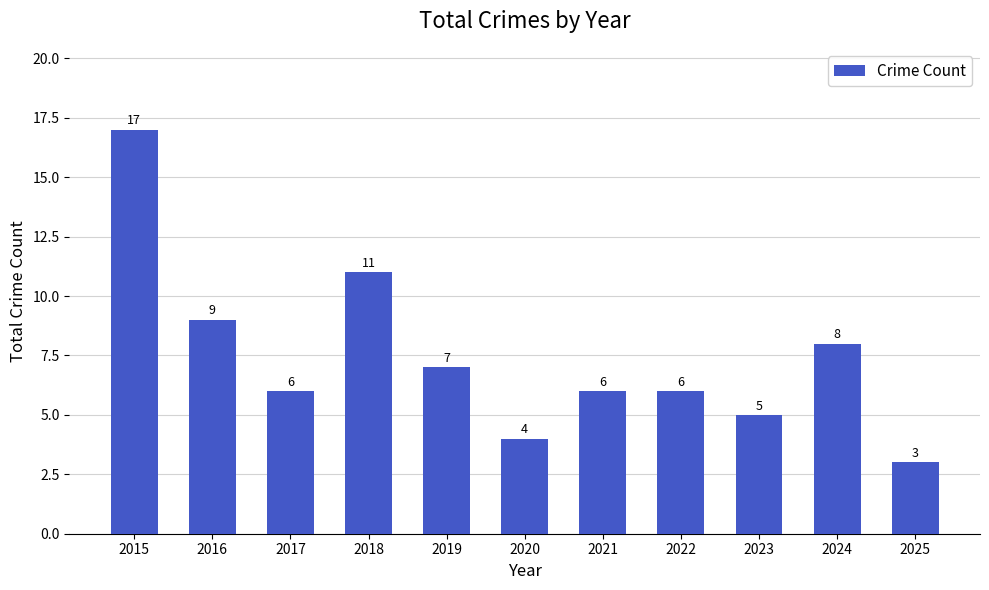

What is the average value?

7